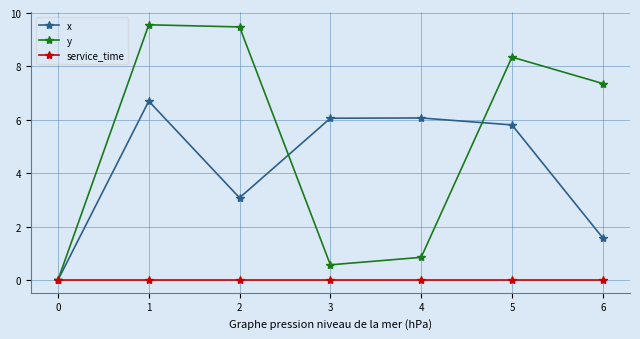

How many interior local valleys does the x series have?

1